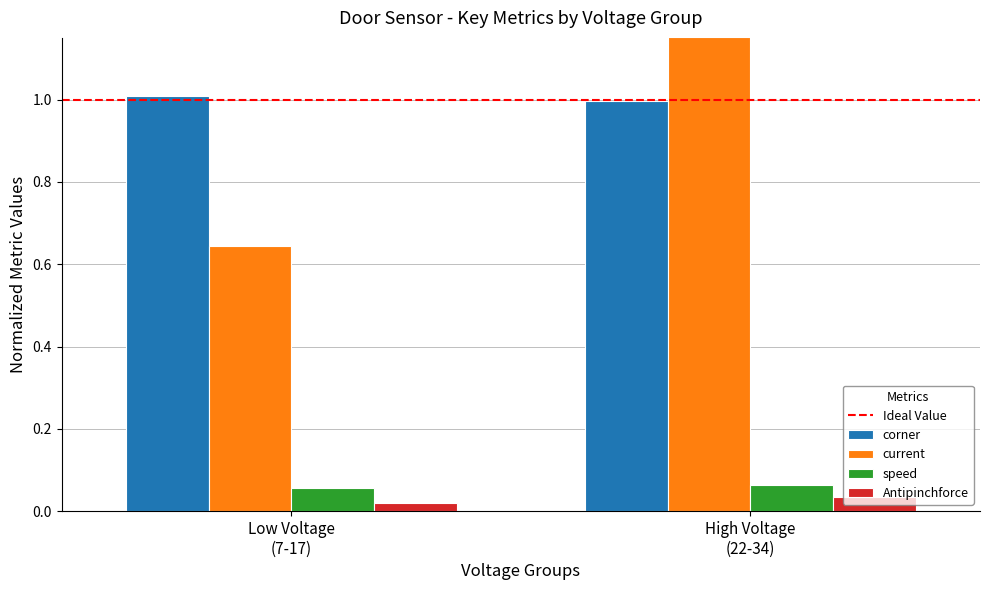

Does the chart contain stacked bars?

No